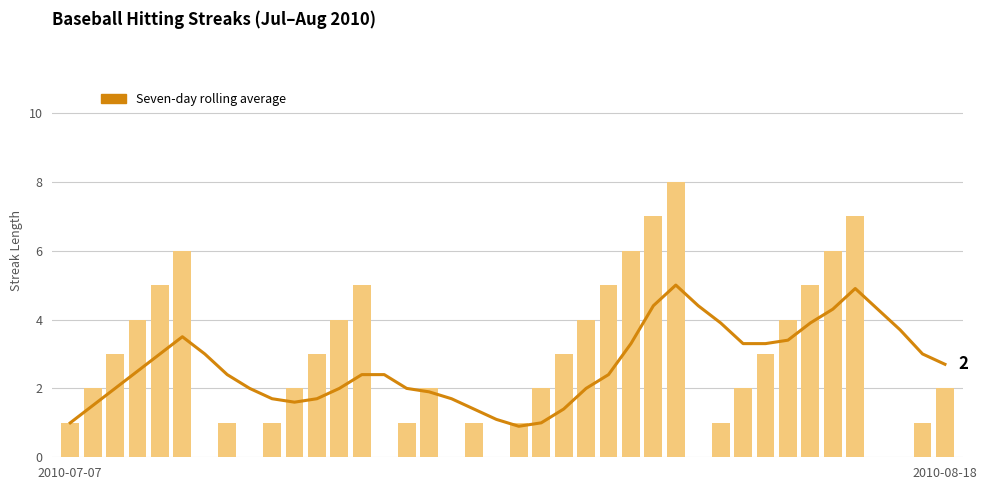

Which series has the largest range (max minus min)?

Streak